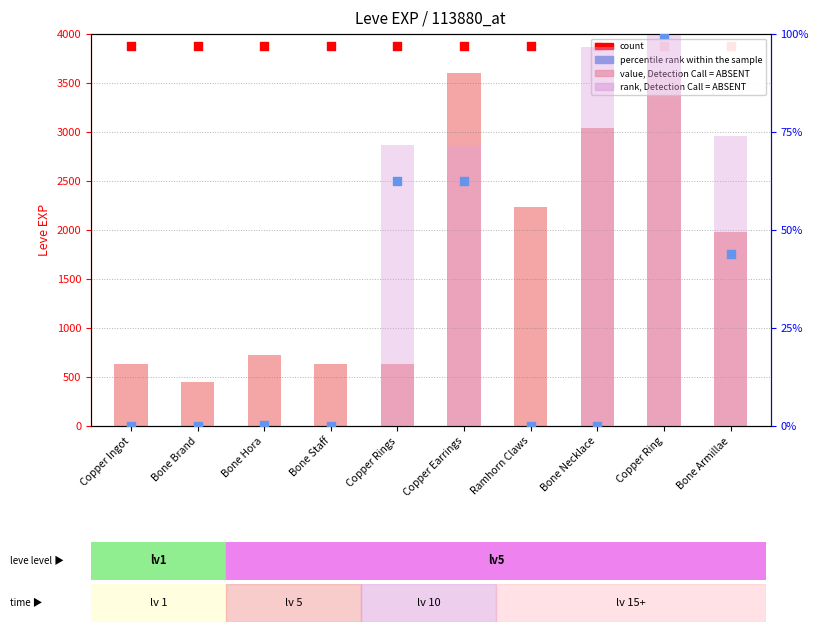

Which series reaches the maximum Y coordinate?

count (Leve Gil)